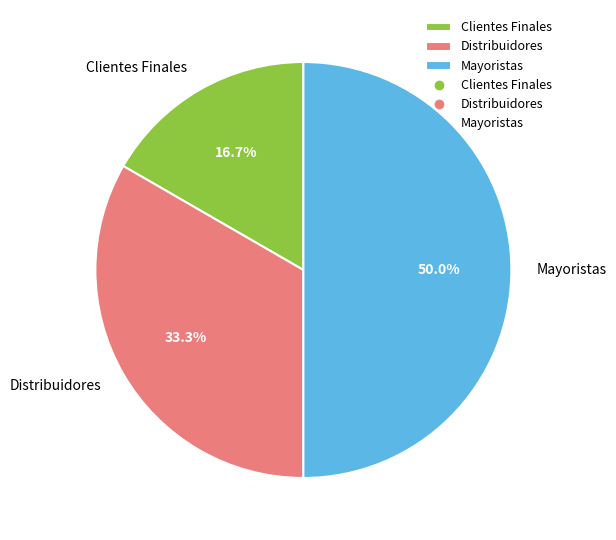

How many segments does this pie chart have?

3